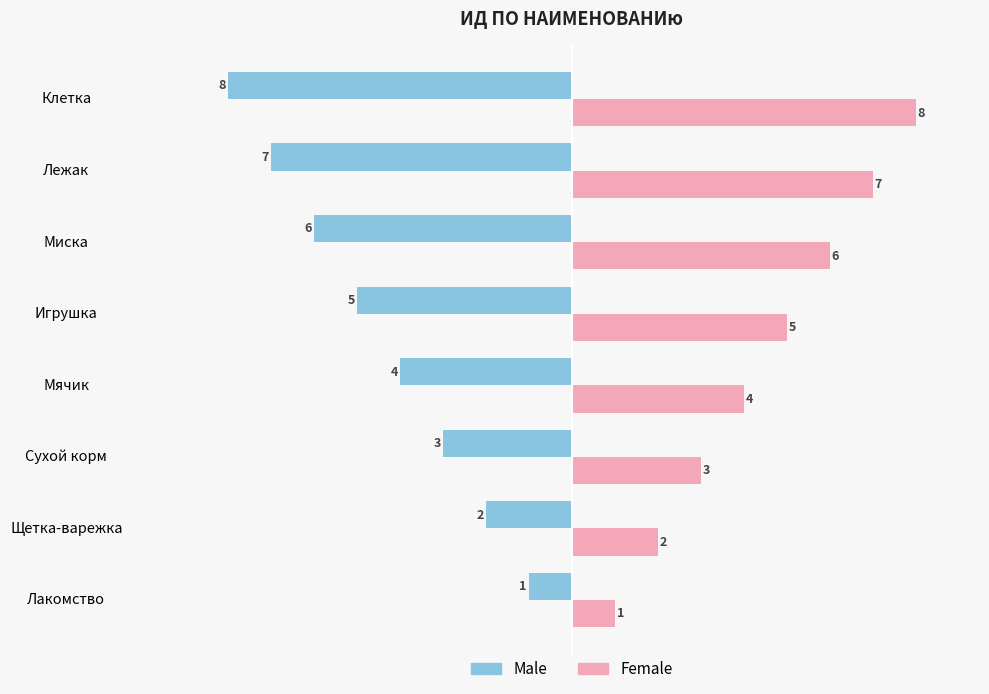

What is the difference between the maximum and minimum values in the Female series?

7